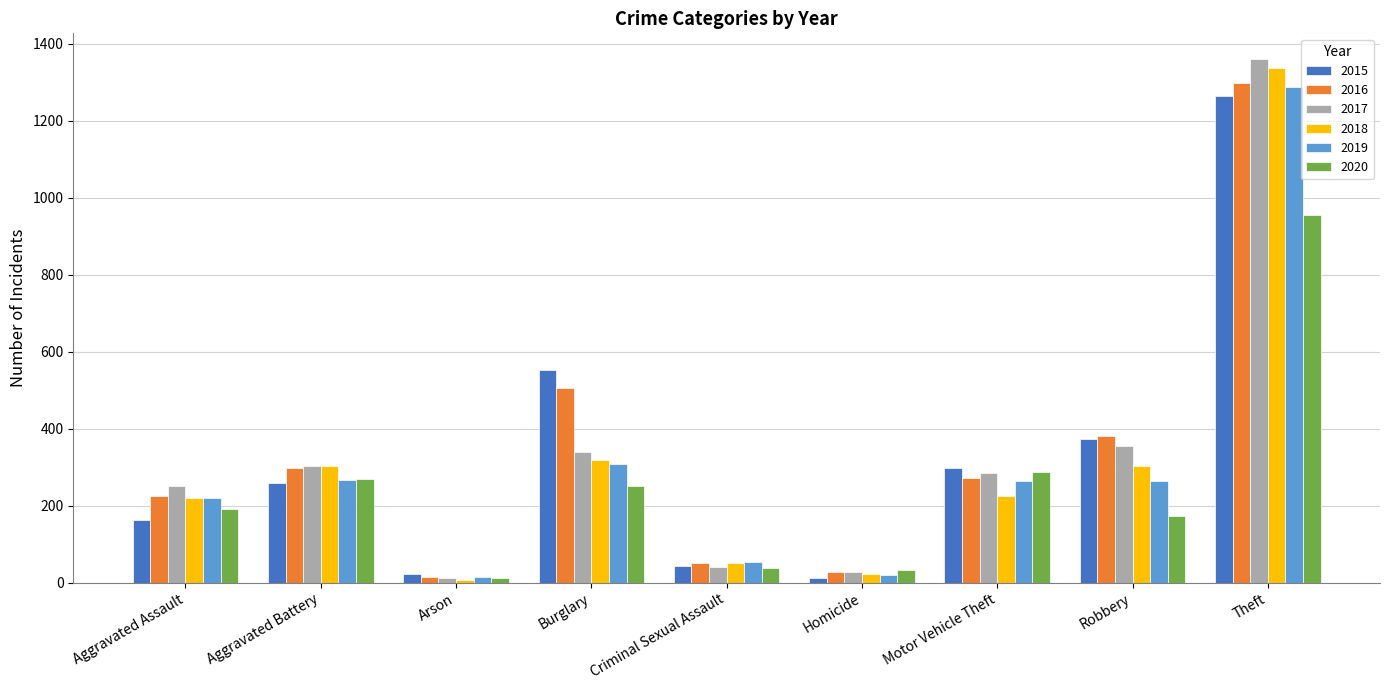

What is the label of the 4th bar from the right?

Homicide